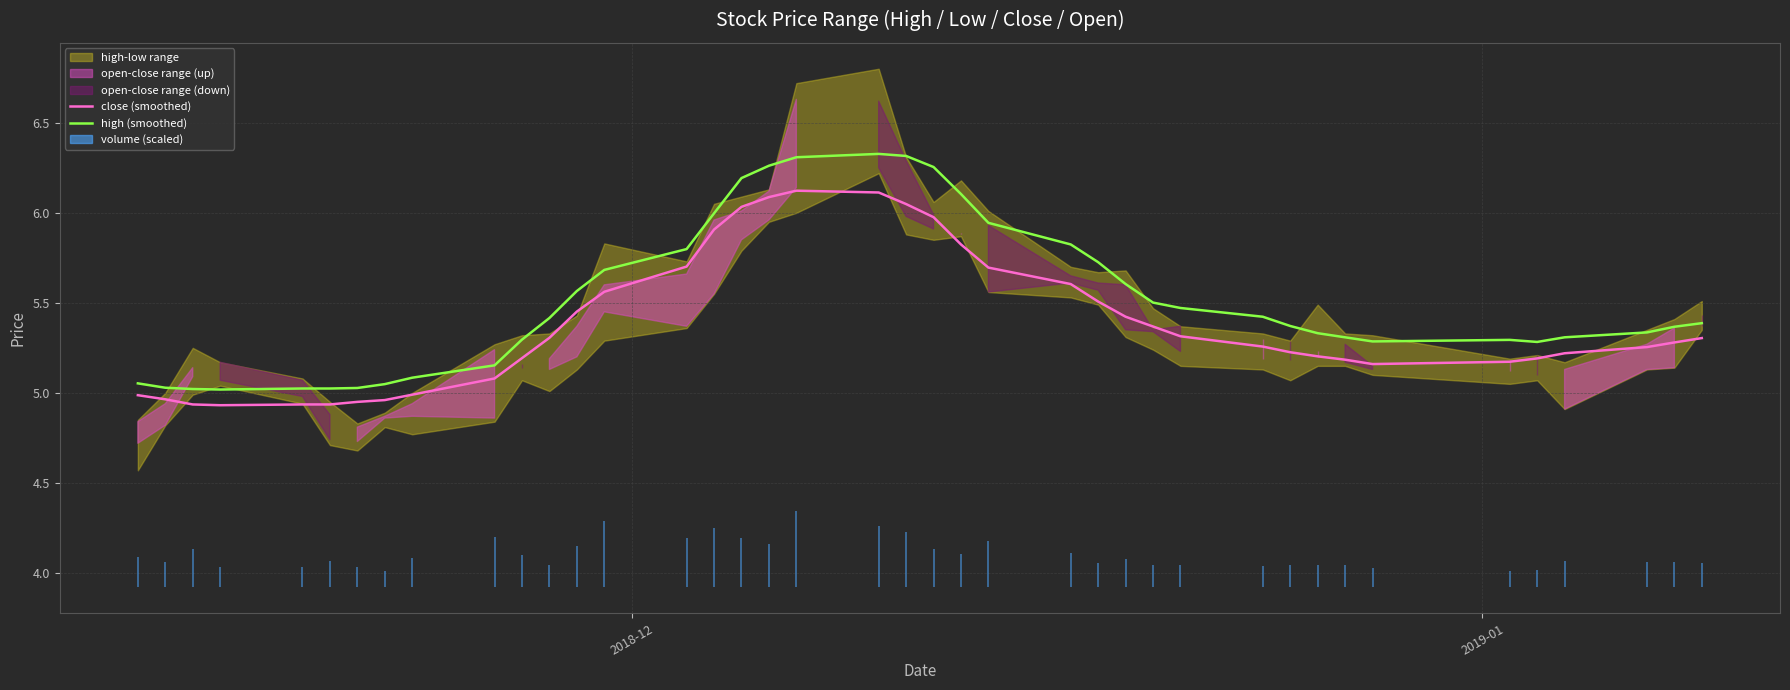

True or false: close (smoothed) and high (smoothed) intersect in this chart.

False